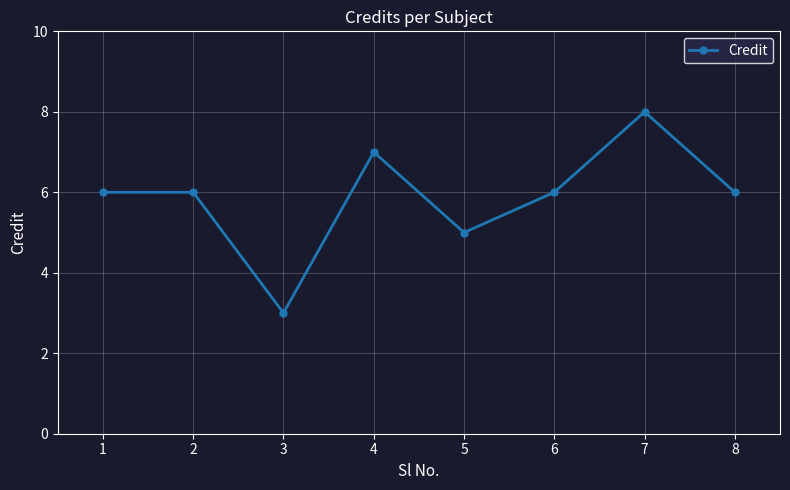

What is the difference between the maximum and minimum values?

5